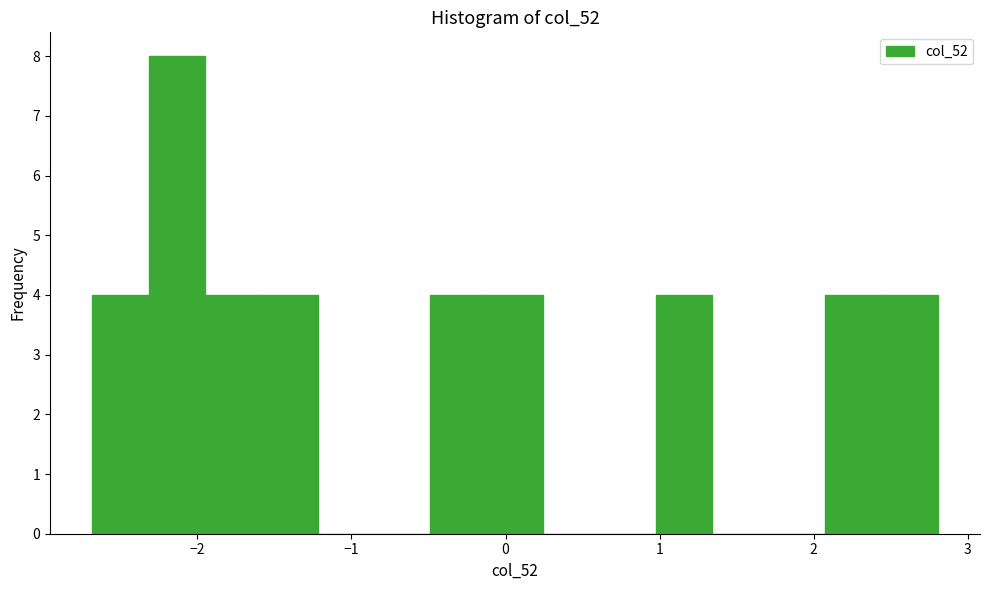

Around what value on the x-axis is the tallest bar? Give the approximate position of its centre, as read against the axis.

-2.1